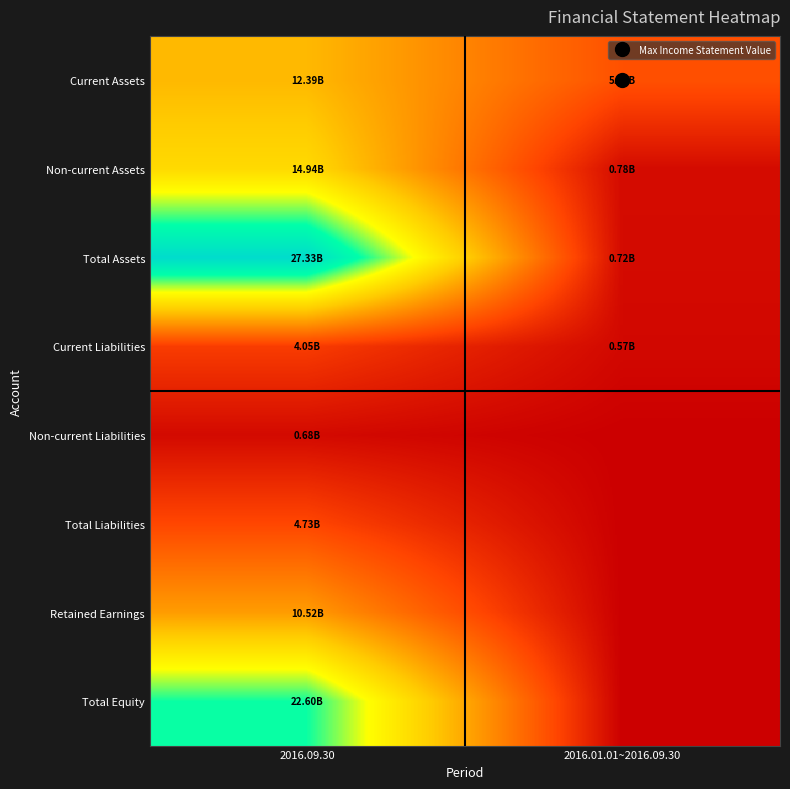

Which series has the largest range (max minus min)?

Total Assets